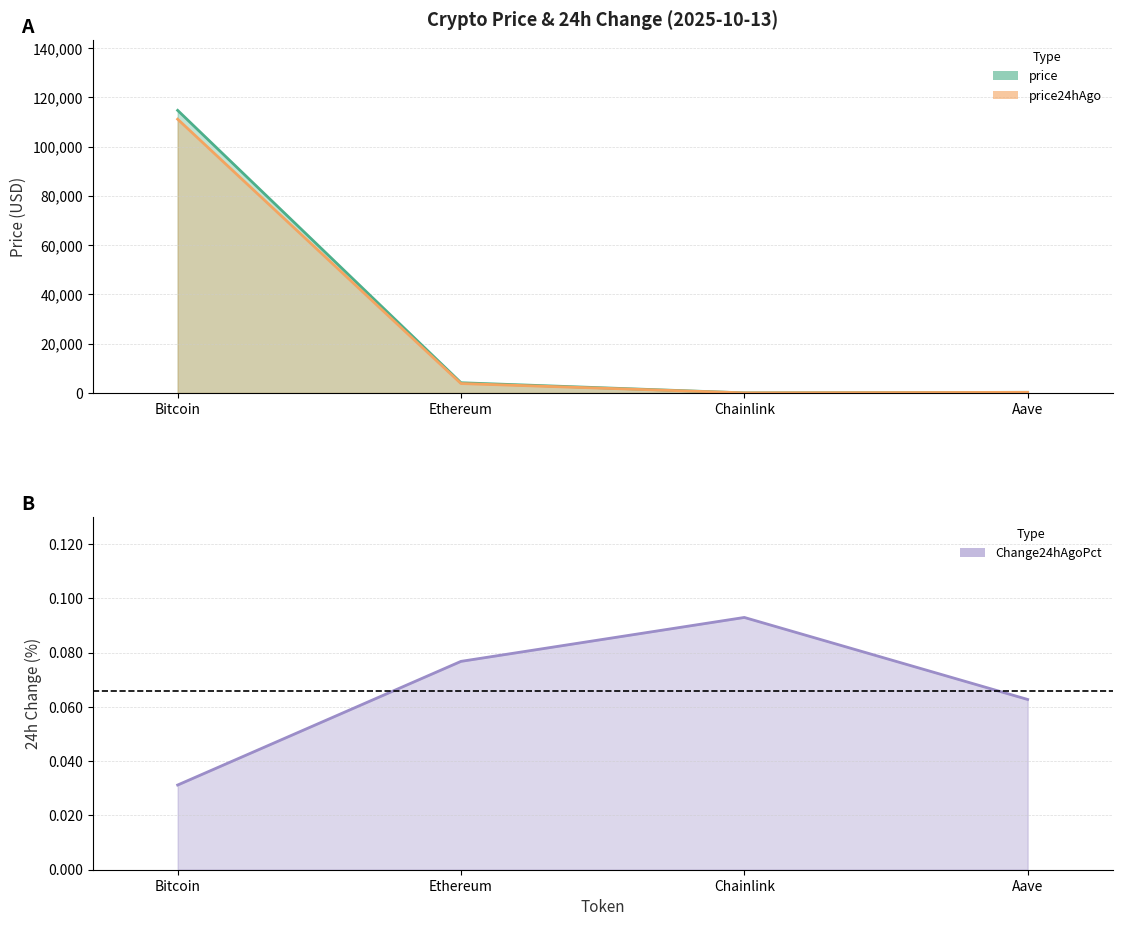

What is the maximum value for price24hAgo?

111176.0